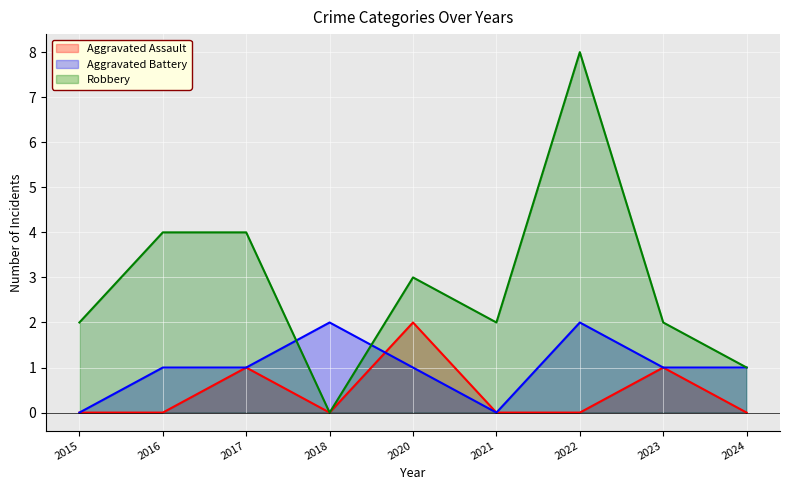

How many values in the Robbery series are below 2?

2